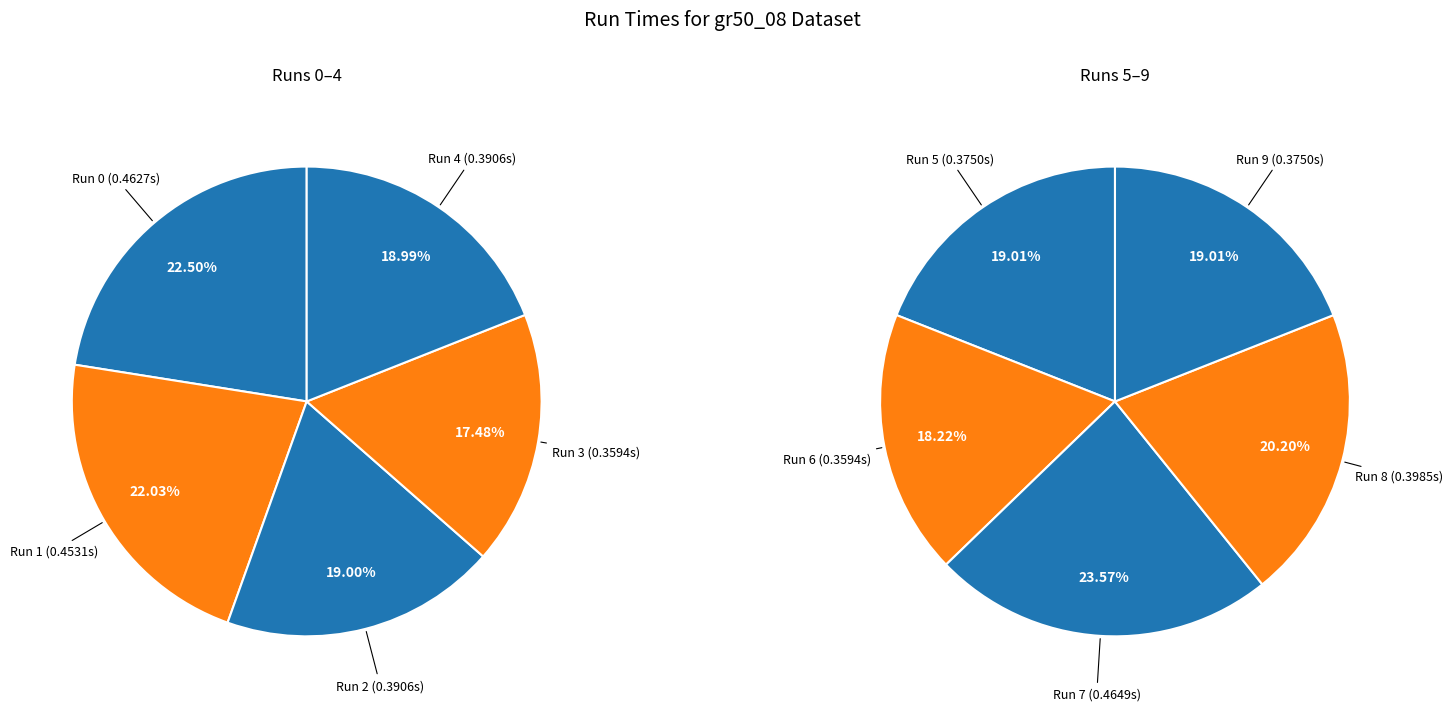

Is it true that Run 5 is 15% of the pie?

False